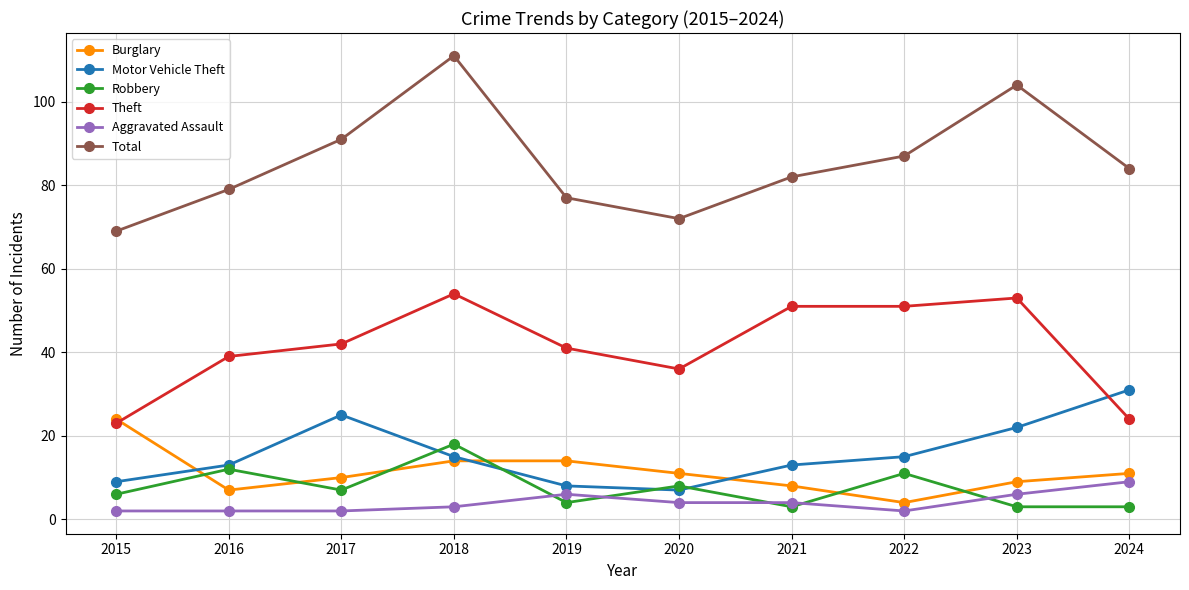

What is the average value of the Total series?

86